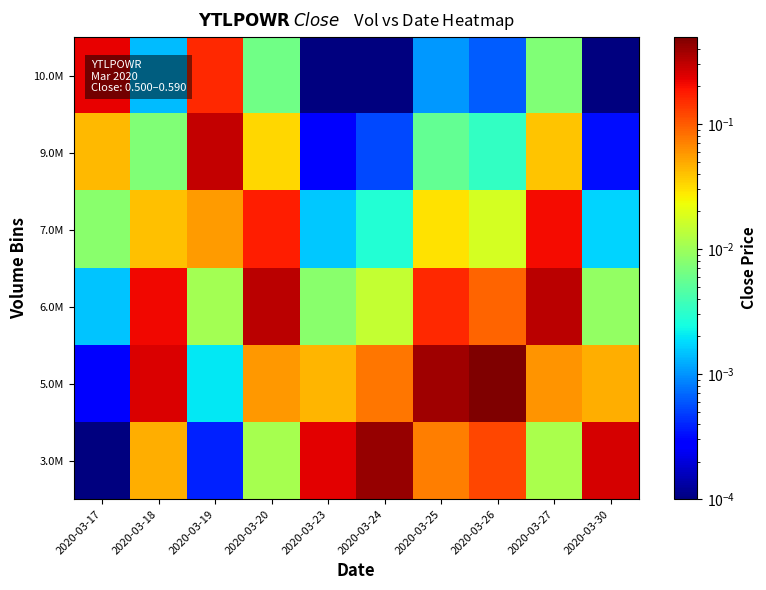

How many data points does each series have?

10